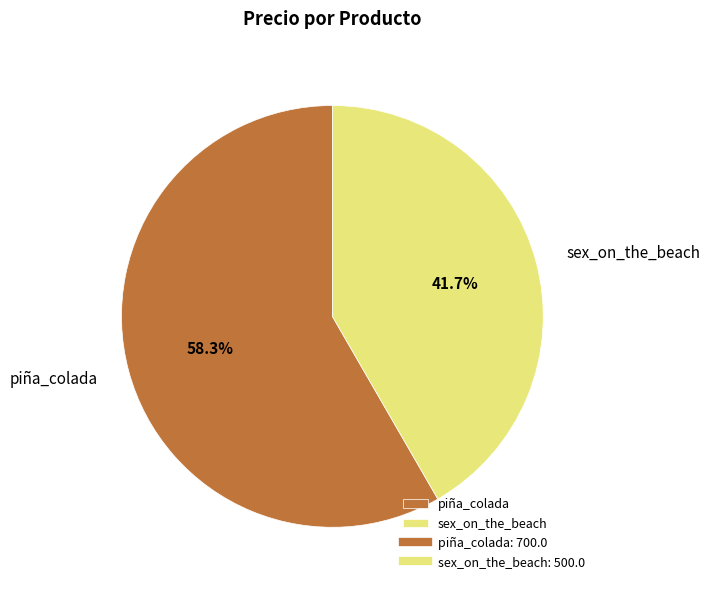

Approximately how many times larger is the value at sex_on_the_beach compared to piña_colada?

0.7